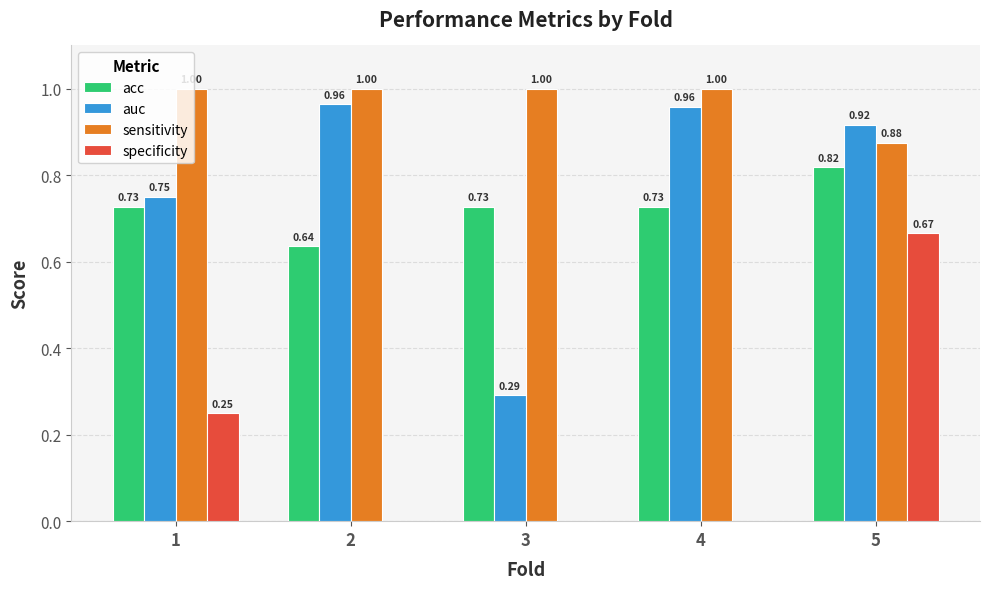

Does the chart contain stacked bars?

No